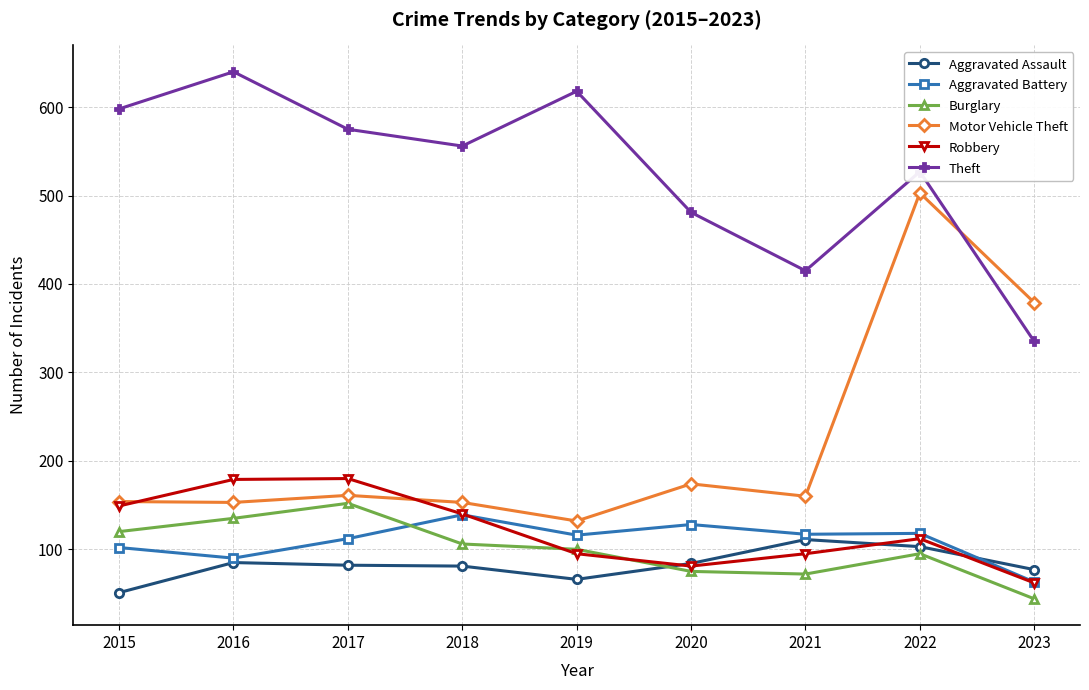

What is the value of the Theft point at the 8th from the left?

527